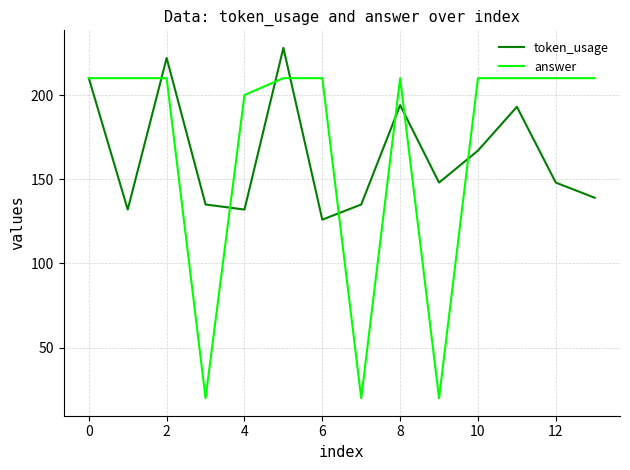

What is the smallest value displayed?

20